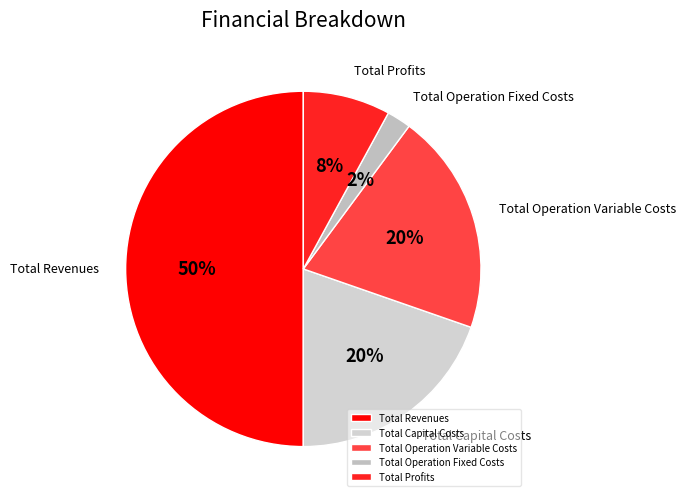

Which has a higher value, Total Profits or Total Capital Costs?

Total Capital Costs